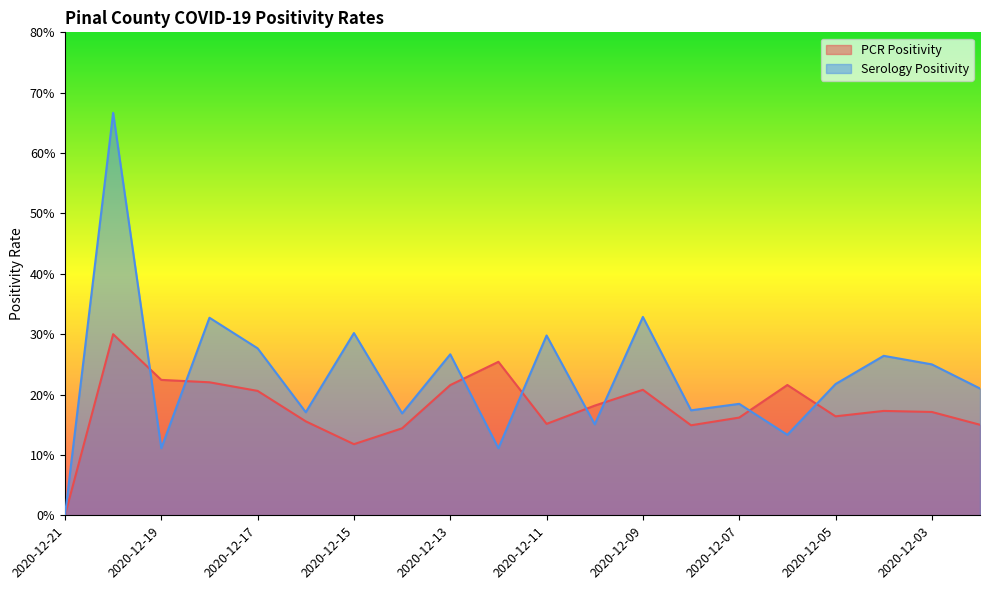

How many interior local valleys does the Serology Positivity series have?

7